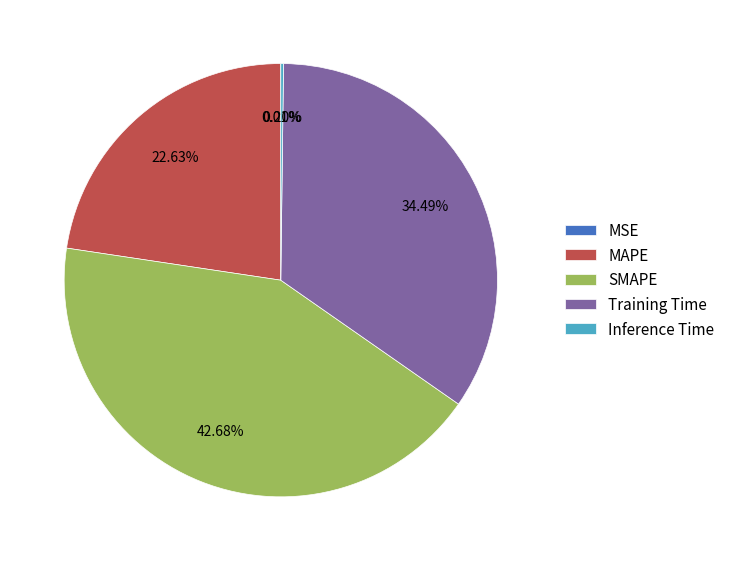

Which slice is the largest?

SMAPE